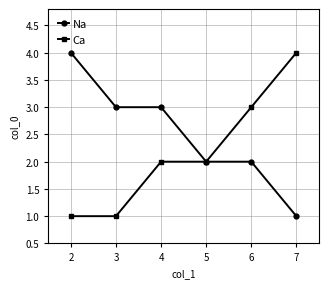

Rank the series at 2 from highest to lowest value.

Na, Ca